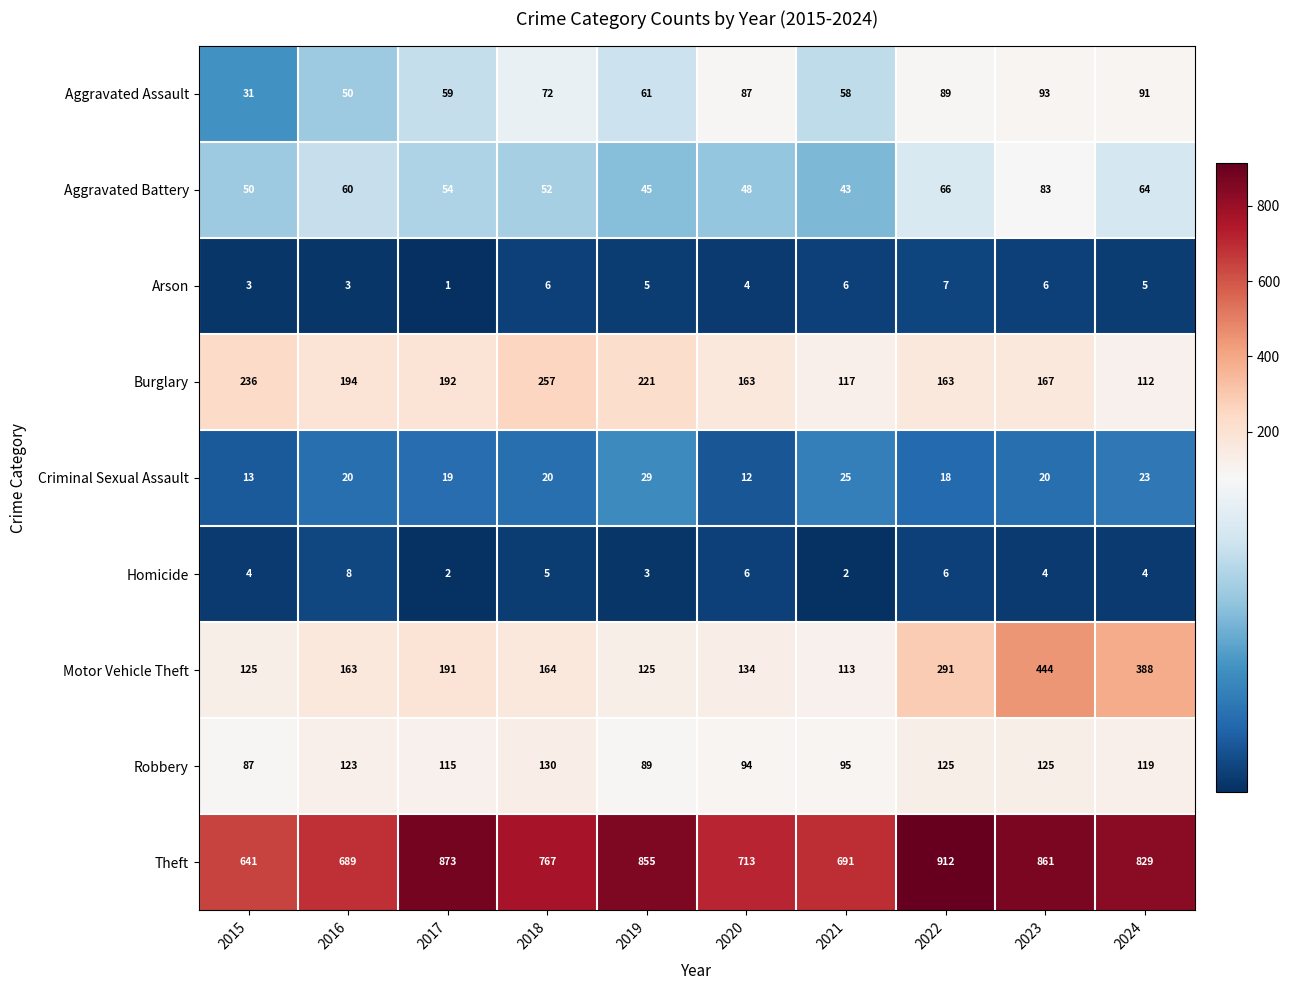

At how many categories does at least one series exceed 242?

10